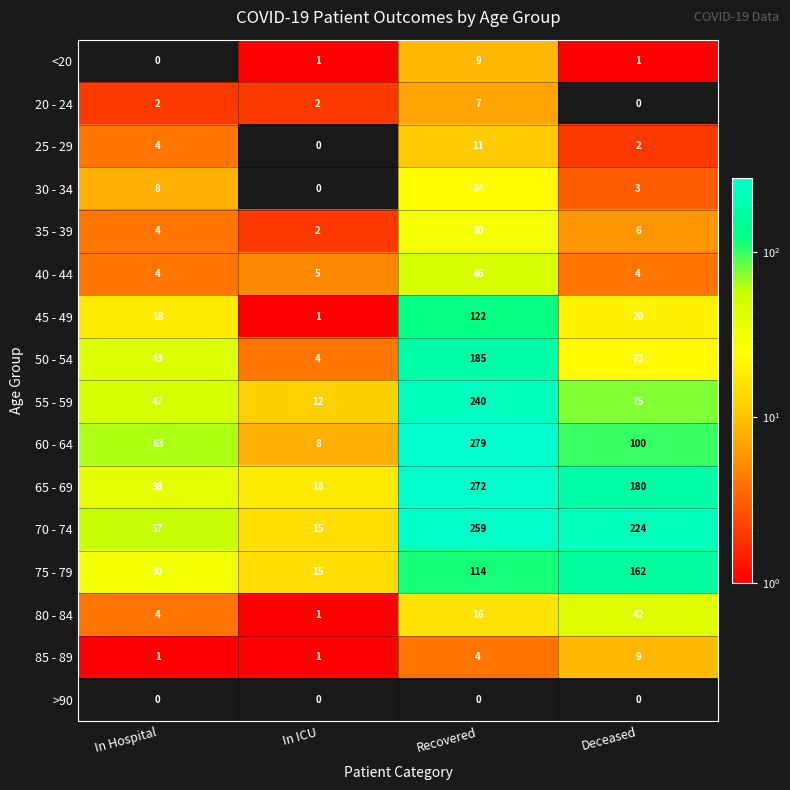

What is the total value across all series at Recovered?

1618